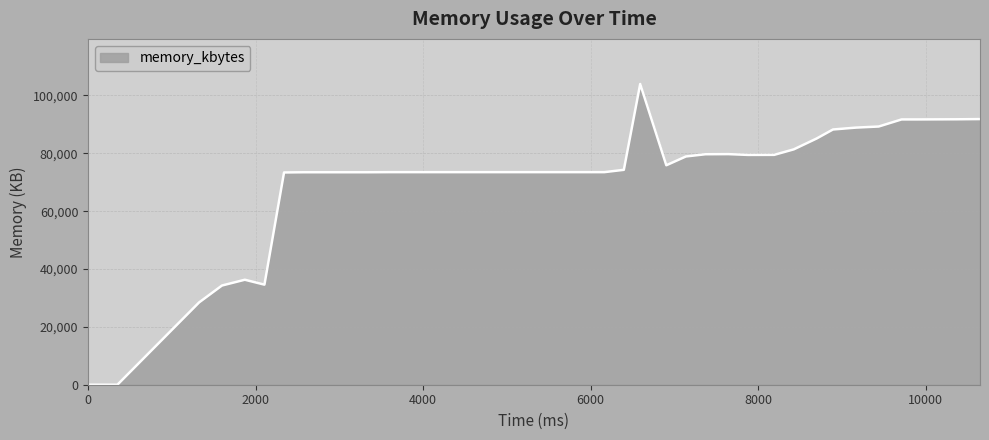

What is the difference between the maximum and minimum values?

103964